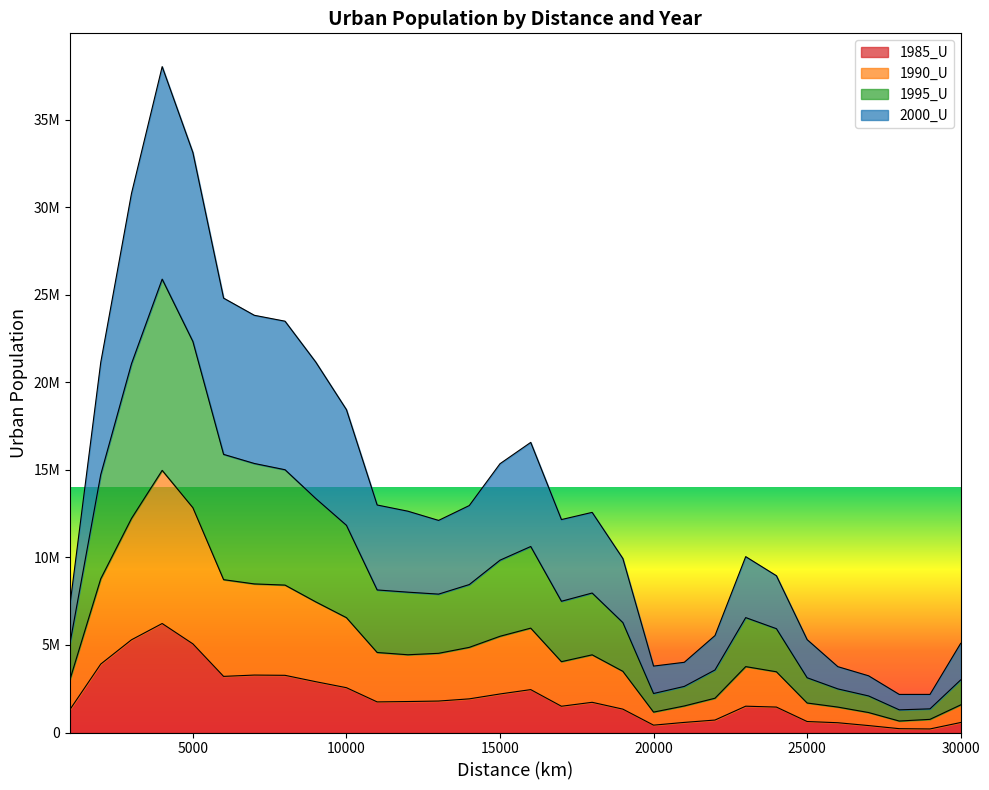

At which label is 1985_U closest to 3215482?

6000